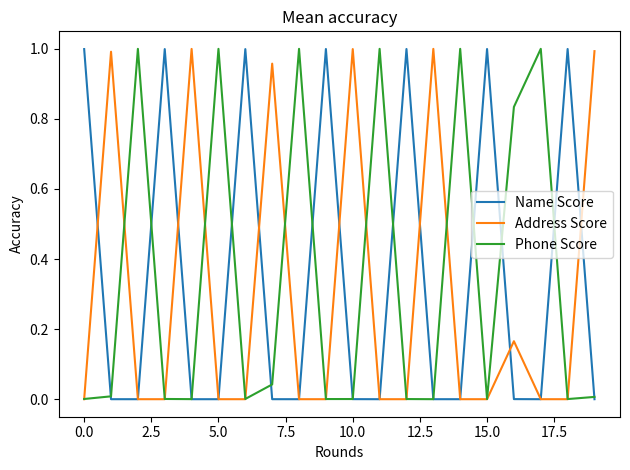

What is the greatest value displayed?

1.0